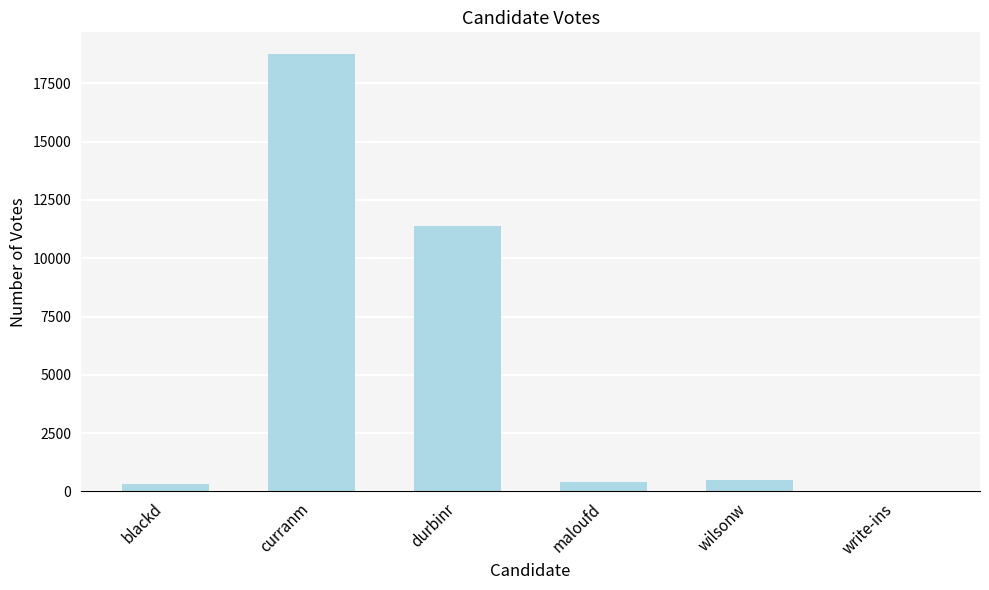

The chart shows a value of 18751 at curranm. True or false?

True